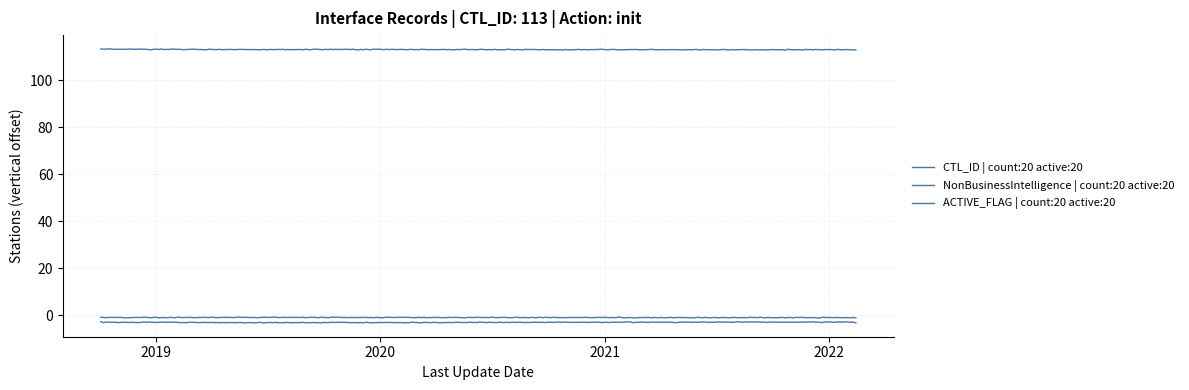

Reading right to left, extract all data points from this chart.

CTL_ID: 2022-02-14 04:27:13=113	2018-10-03 16:23:06=113	2018-10-03 16:22:05=113	2018-10-03 16:16:36=113	2022-02-14 04:28:17=113	2018-10-03 16:20:44=113	2018-10-03 16:19:15=113	2018-10-03 16:24:35=113	2018-10-03 16:15:23=113	2022-02-14 04:25:49=113	2018-10-03 16:19:15=113	2018-10-03 16:17:09=113	2018-10-03 16:30:56=113	2018-10-03 16:17:09=113	2022-02-14 04:26:34=113	2022-02-14 04:26:53=113	2019-07-04 14:35:57=113	2022-02-14 04:26:13=113	2022-02-14 04:27:52=113	2018-10-03 16:18:37=113
NonBusinessIntelligence: 2022-02-14 04:27:13=1	2018-10-03 16:23:06=1	2018-10-03 16:22:05=1	2018-10-03 16:16:36=1	2022-02-14 04:28:17=1	2018-10-03 16:20:44=1	2018-10-03 16:19:15=1	2018-10-03 16:24:35=1	2018-10-03 16:15:23=1	2022-02-14 04:25:49=1	2018-10-03 16:19:15=1	2018-10-03 16:17:09=1	2018-10-03 16:30:56=1	2018-10-03 16:17:09=1	2022-02-14 04:26:34=1	2022-02-14 04:26:53=1	2019-07-04 14:35:57=1	2022-02-14 04:26:13=1	2022-02-14 04:27:52=1	2018-10-03 16:18:37=1
ACTIVE_FLAG: 2022-02-14 04:27:13=1	2018-10-03 16:23:06=1	2018-10-03 16:22:05=1	2018-10-03 16:16:36=1	2022-02-14 04:28:17=1	2018-10-03 16:20:44=1	2018-10-03 16:19:15=1	2018-10-03 16:24:35=1	2018-10-03 16:15:23=1	2022-02-14 04:25:49=1	2018-10-03 16:19:15=1	2018-10-03 16:17:09=1	2018-10-03 16:30:56=1	2018-10-03 16:17:09=1	2022-02-14 04:26:34=1	2022-02-14 04:26:53=1	2019-07-04 14:35:57=1	2022-02-14 04:26:13=1	2022-02-14 04:27:52=1	2018-10-03 16:18:37=1